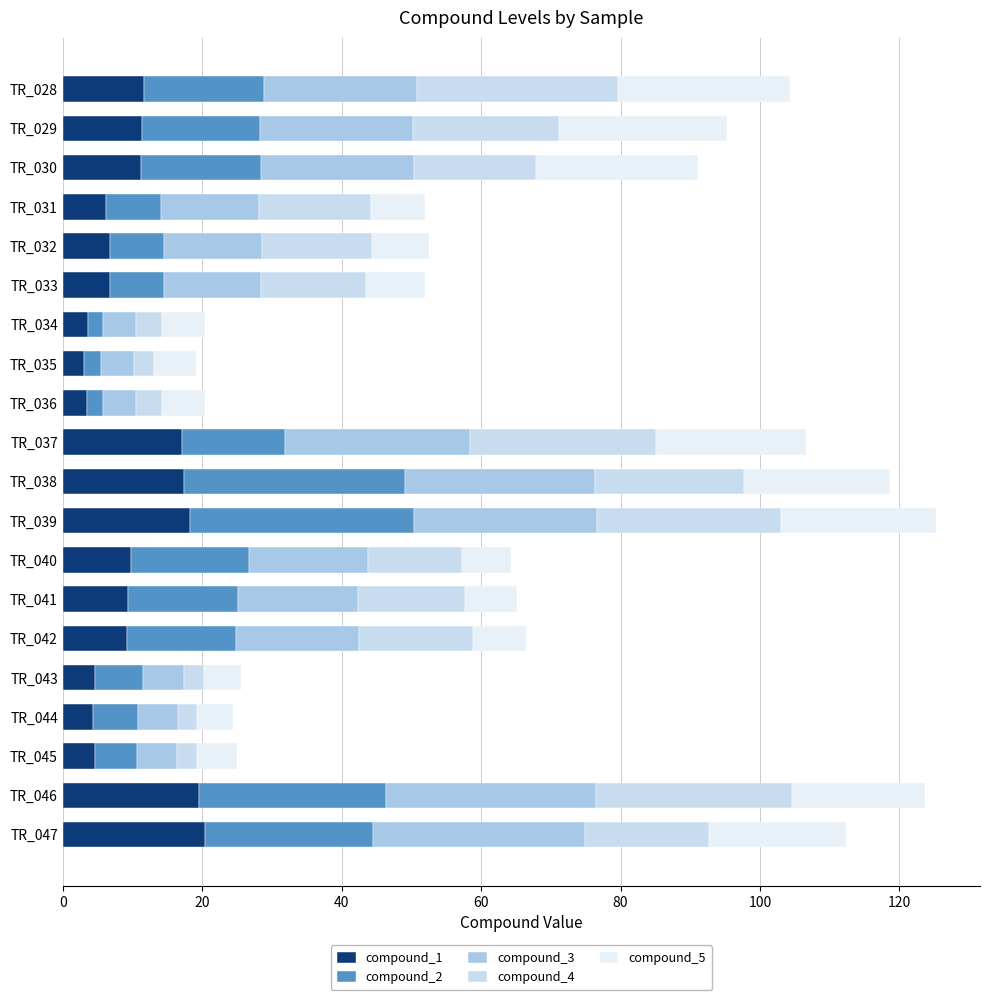

Count the number of data series in this chart.

5